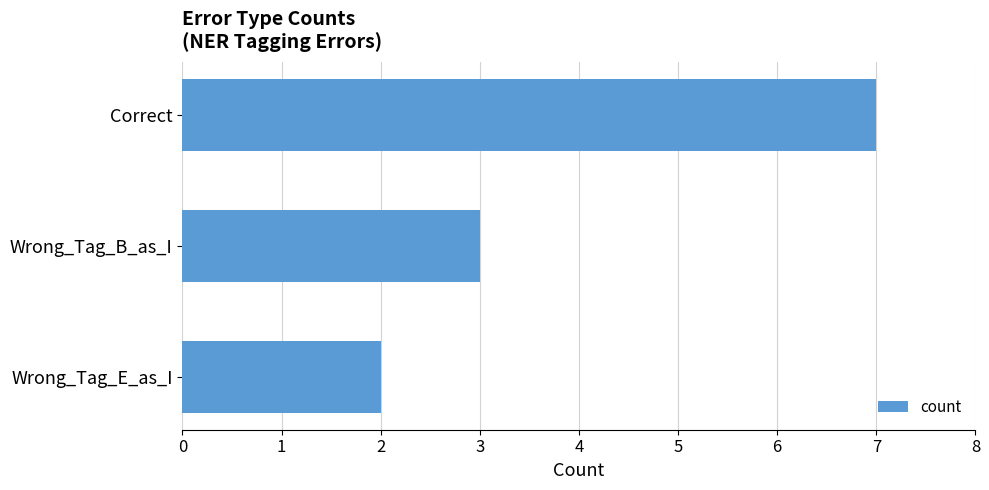

List the labels in order of value, smallest first.

Wrong_Tag_E_as_I, Wrong_Tag_B_as_I, Correct